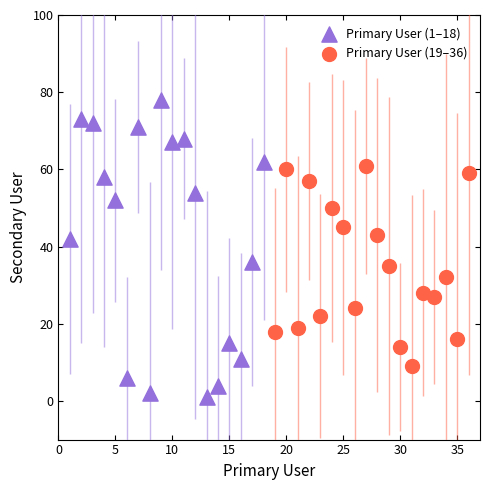

Which series has the widest spread of Y values?

Primary User (1–18)